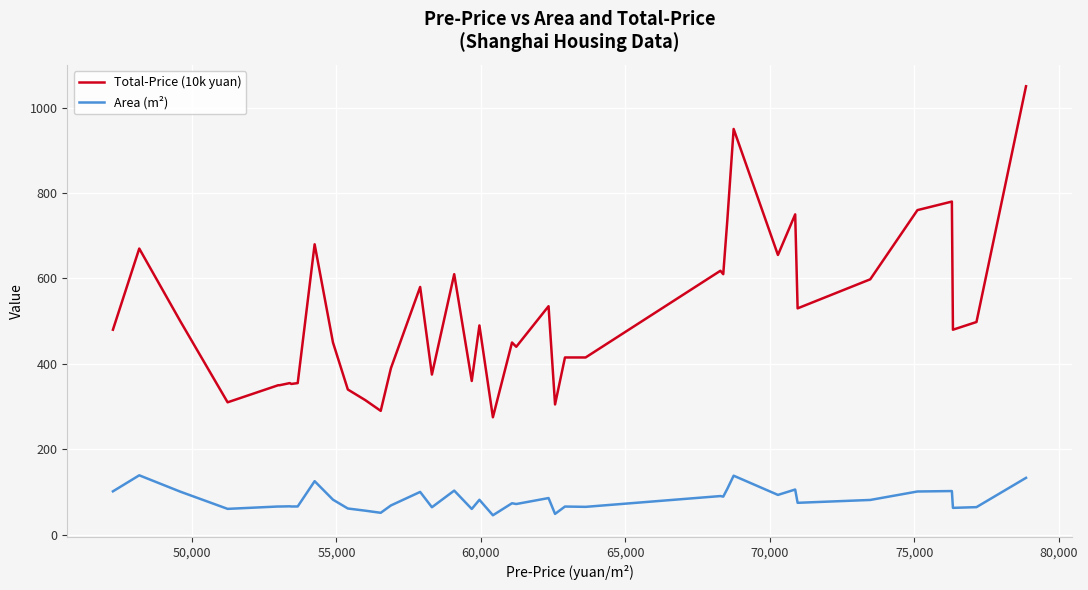

Which series has the widest spread of values?

Total-Price (10k yuan)